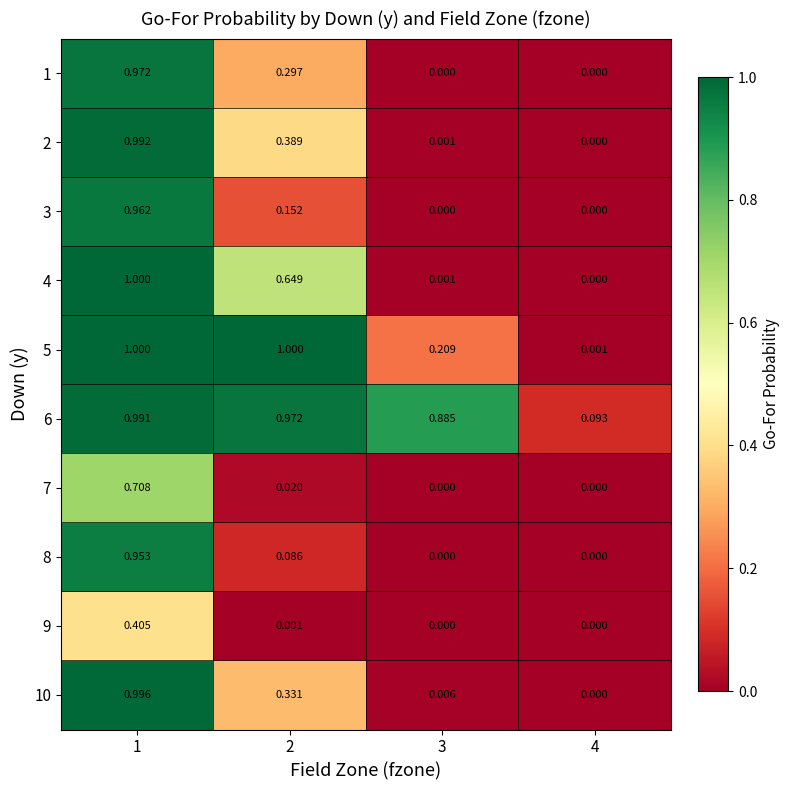

Is the value of 4 at 4 greater than the value of 7 at 2?

No